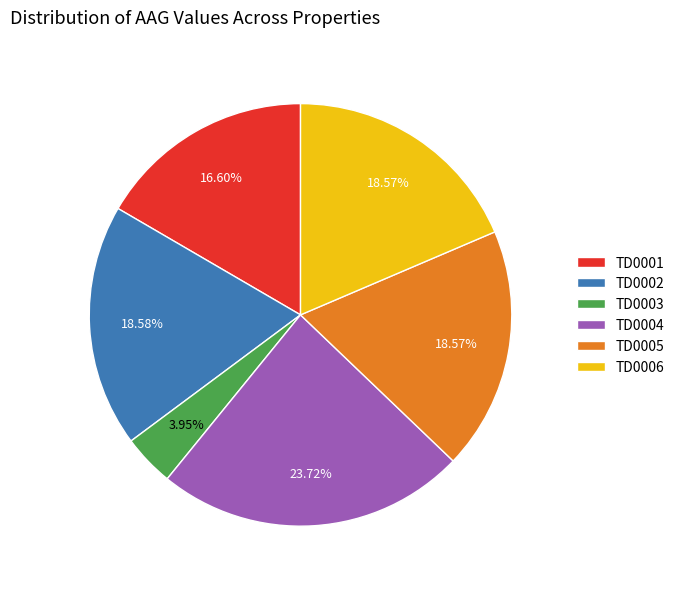

Is the sum of TD0001 and TD0004 greater than half?

No